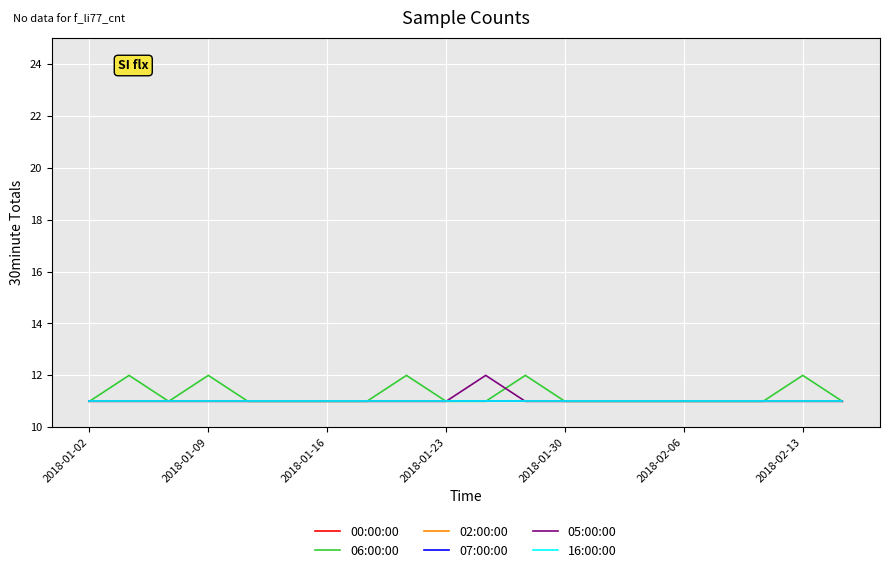

Does the chart have visible grid lines?

Yes